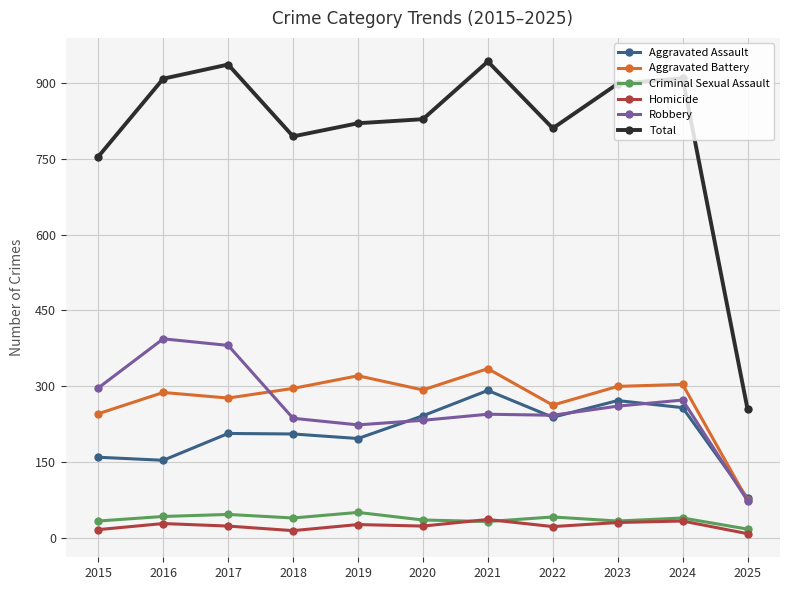

What is the maximum value for Total?

942